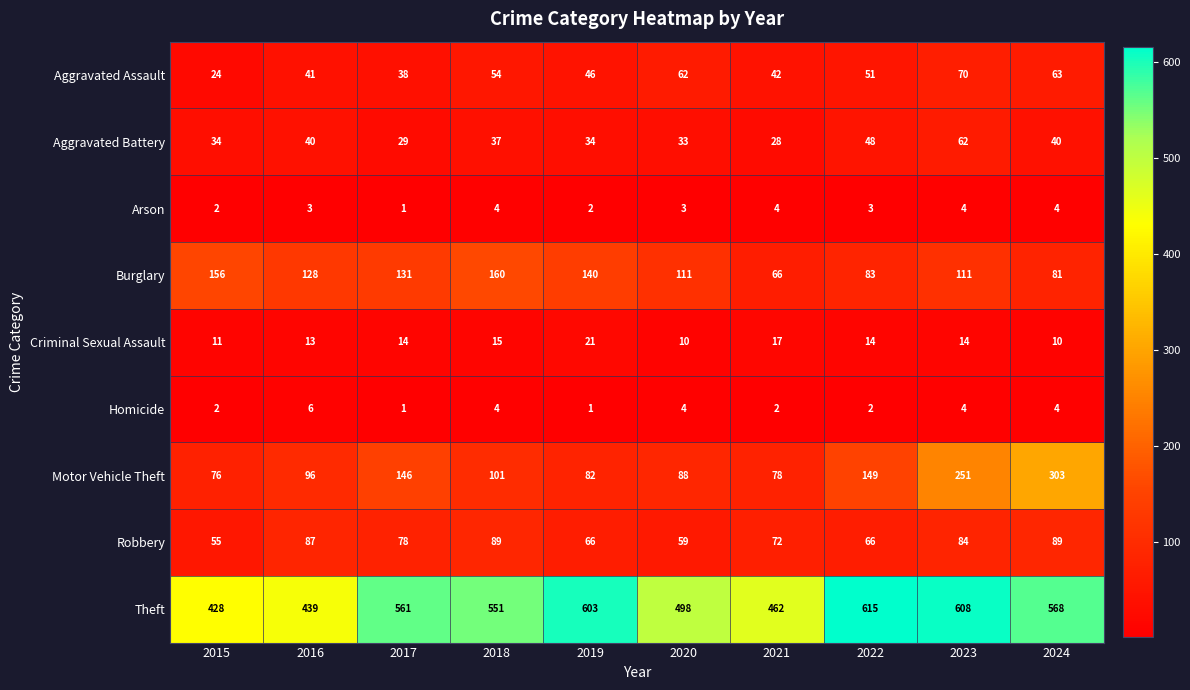

What is the maximum value shown in the chart?

615